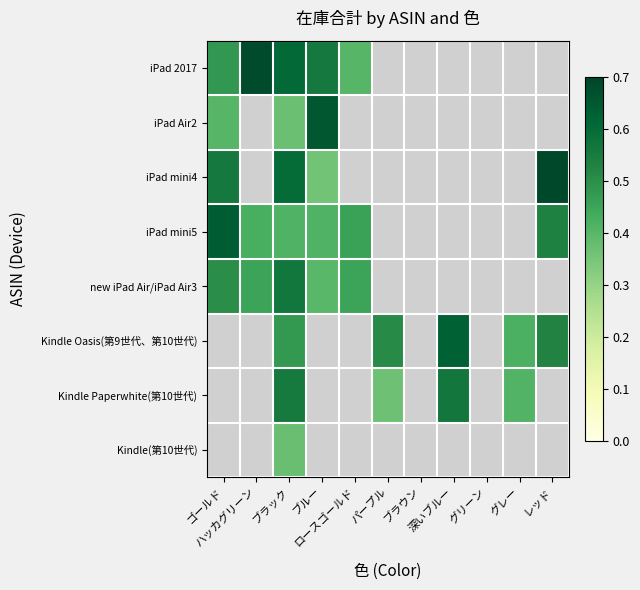

At which label does Kindle Paperwhite(第10世代) first exceed 0?

ブラック